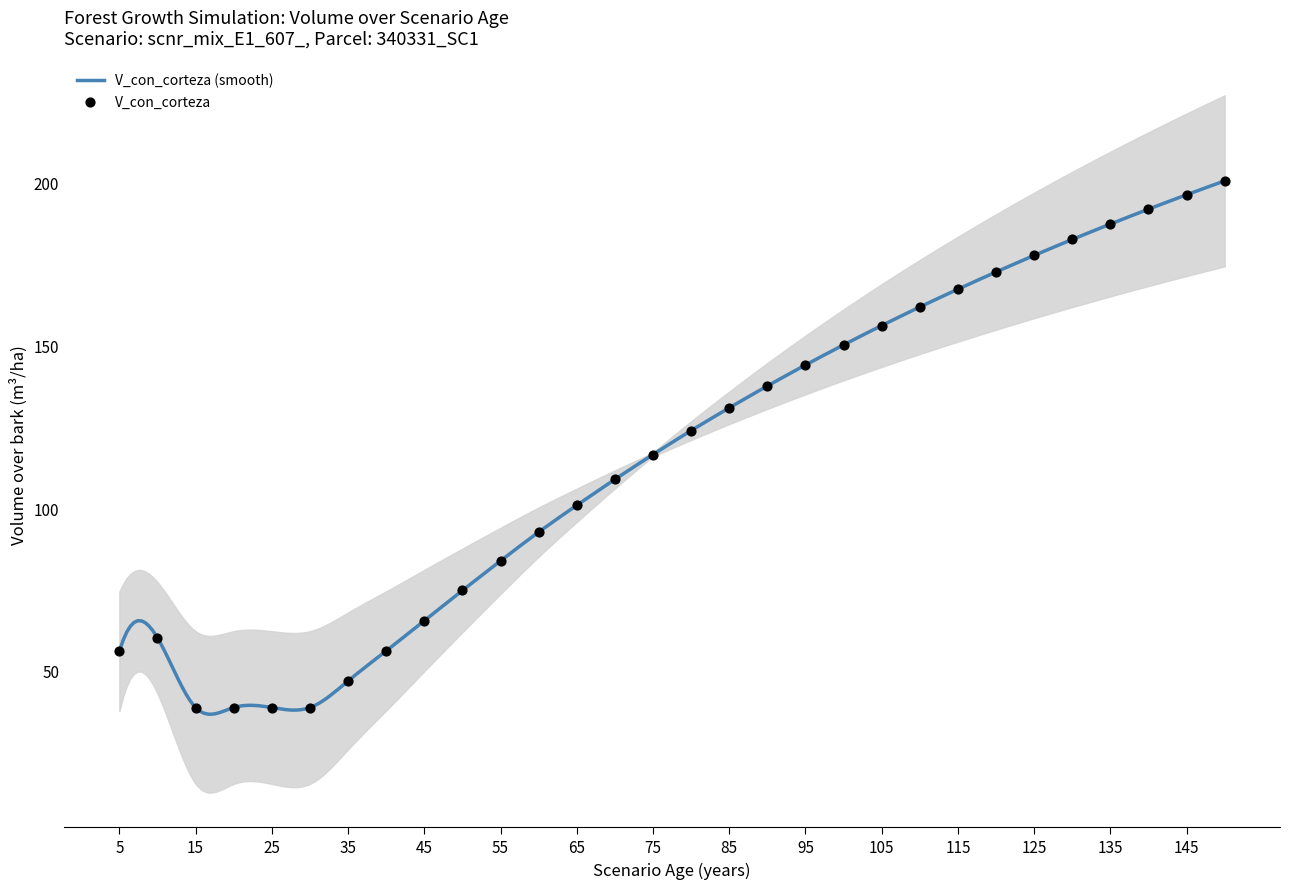

What is the change in value from 60 to 105?

+63.5